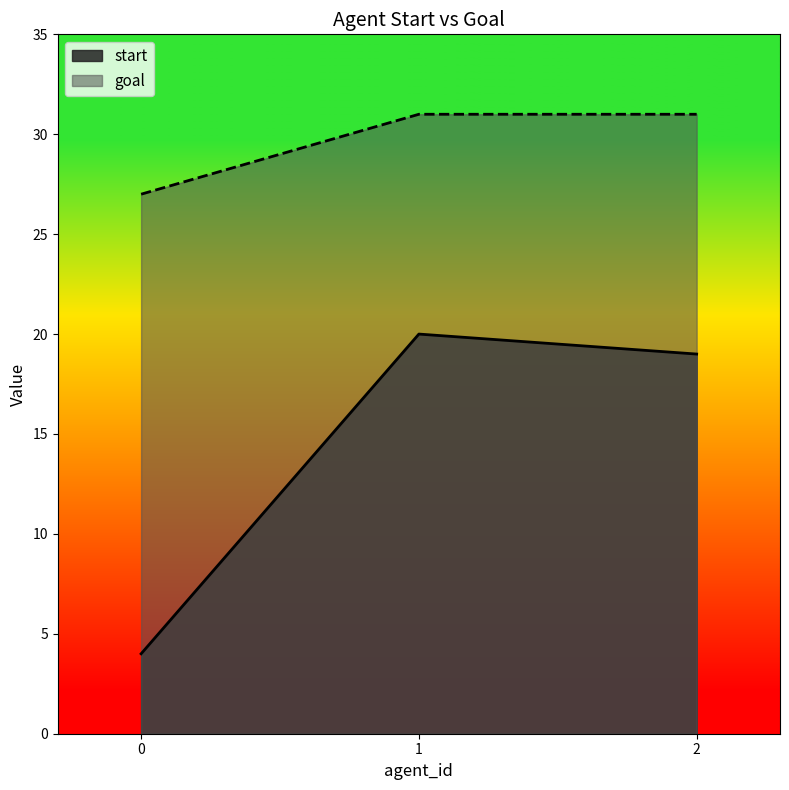

Reading left to right, extract all data points from this chart.

start: 4	20	19
goal: 27	31	31